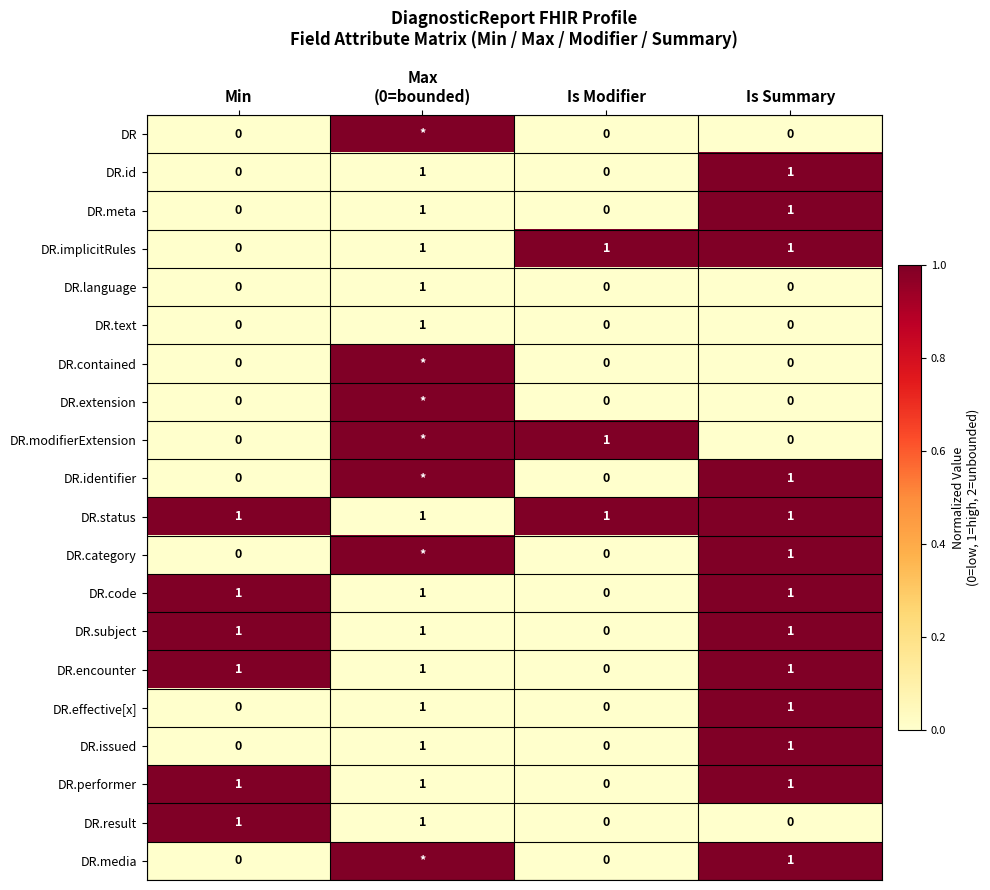

What is the total value across all series at Min?

6